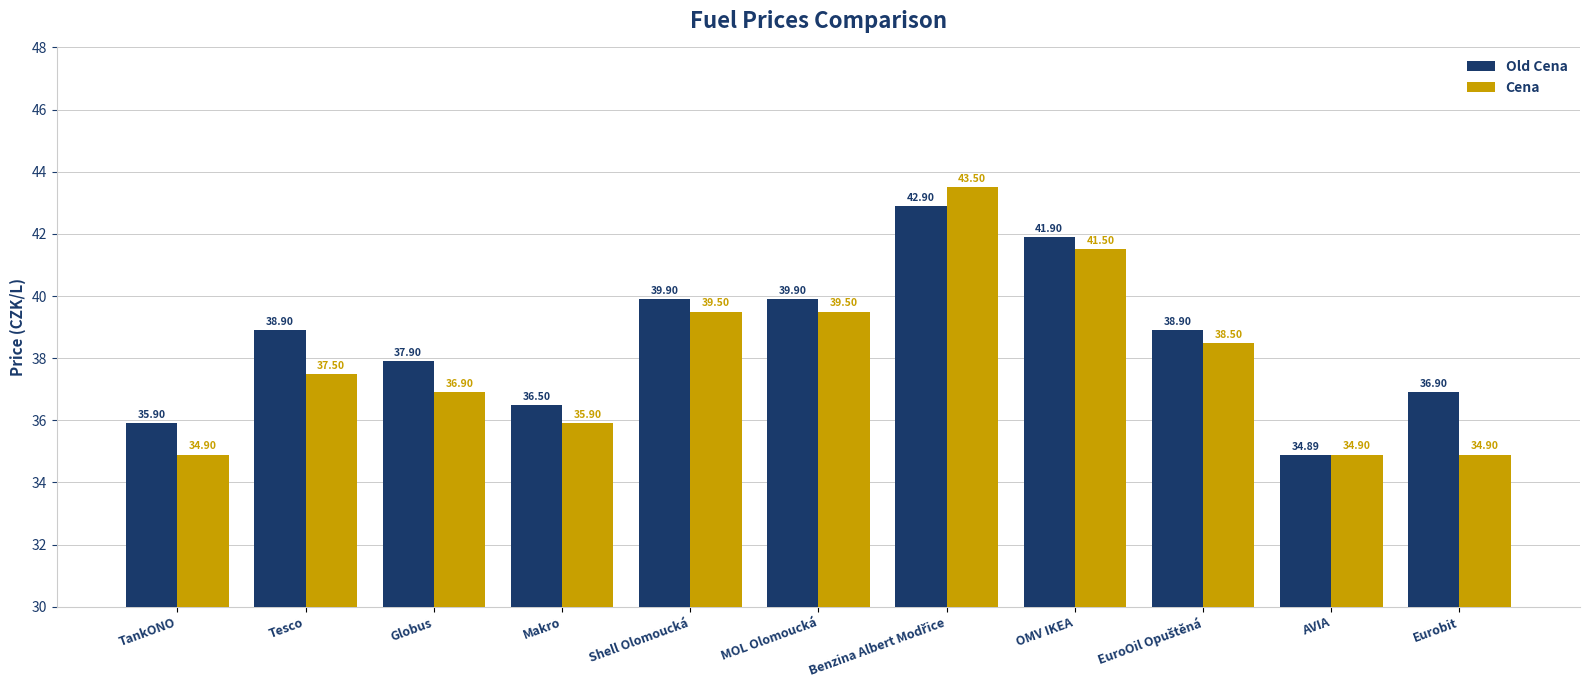

List the series in order of their peak value, lowest first.

Old Cena, Cena